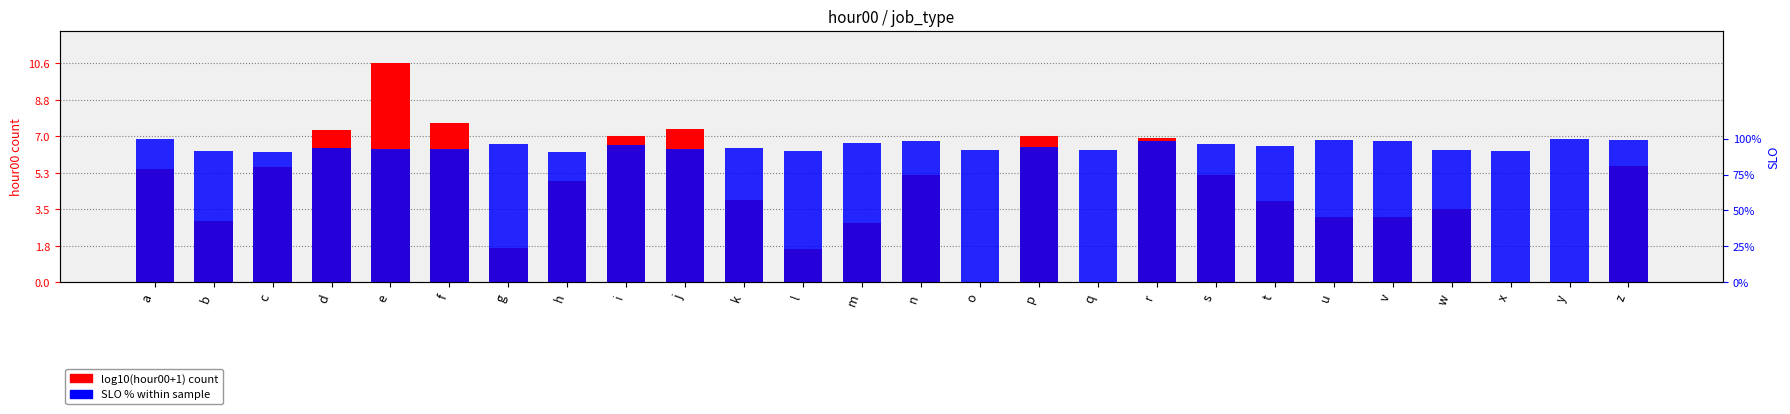

True or false: SLO % within sample has a value of 153.7 at s.

False